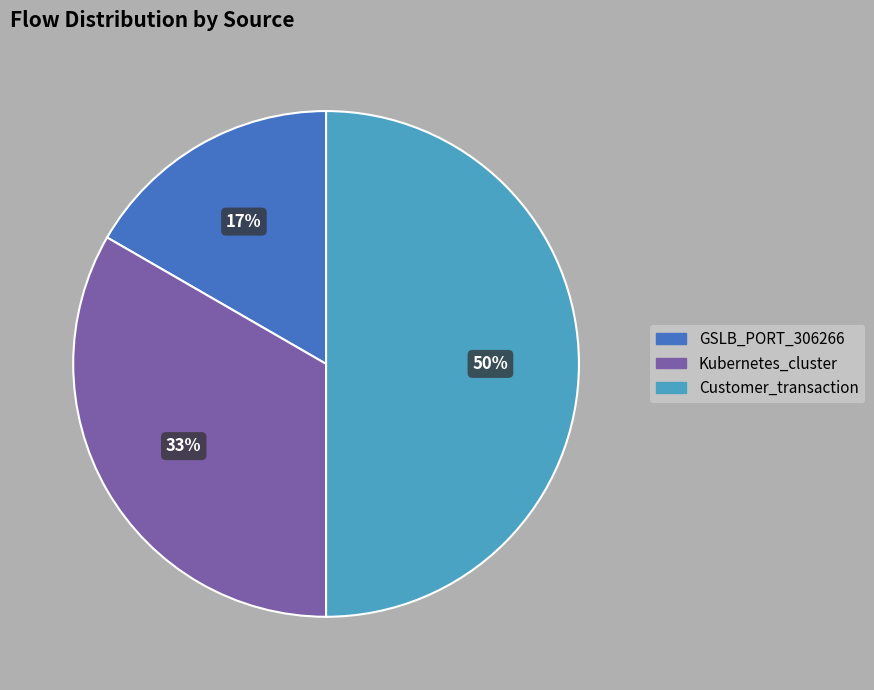

Rank the categories by value from highest to lowest.

Customer_transaction, Kubernetes_cluster, GSLB_PORT_306266